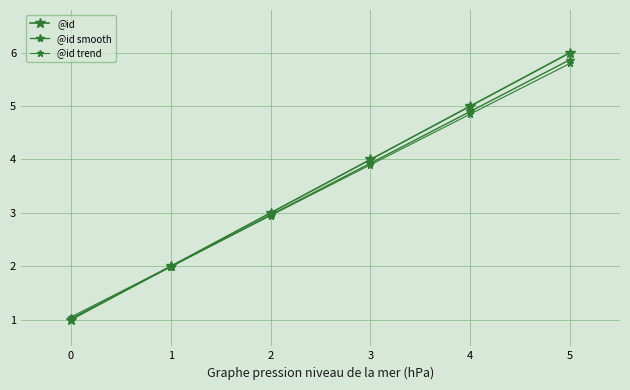

True or false: @id smooth has more than 0 points higher than both neighbors.

False